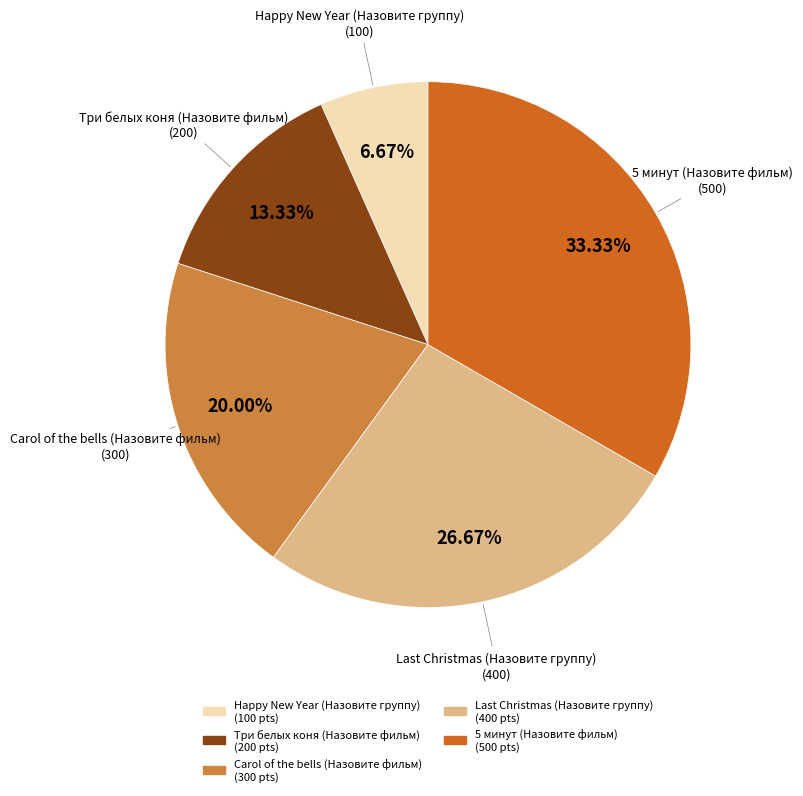

Which slice is the largest?

5 минут (Назовите фильм)